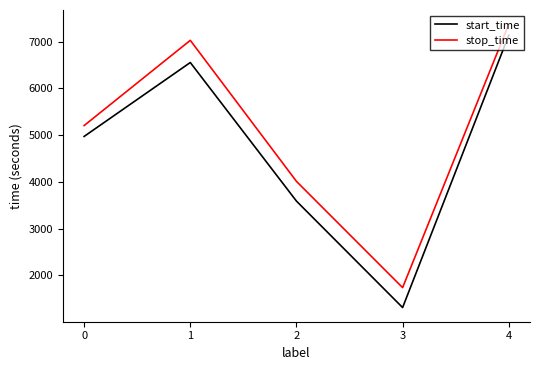

How many interior local valleys does the start_time series have?

1